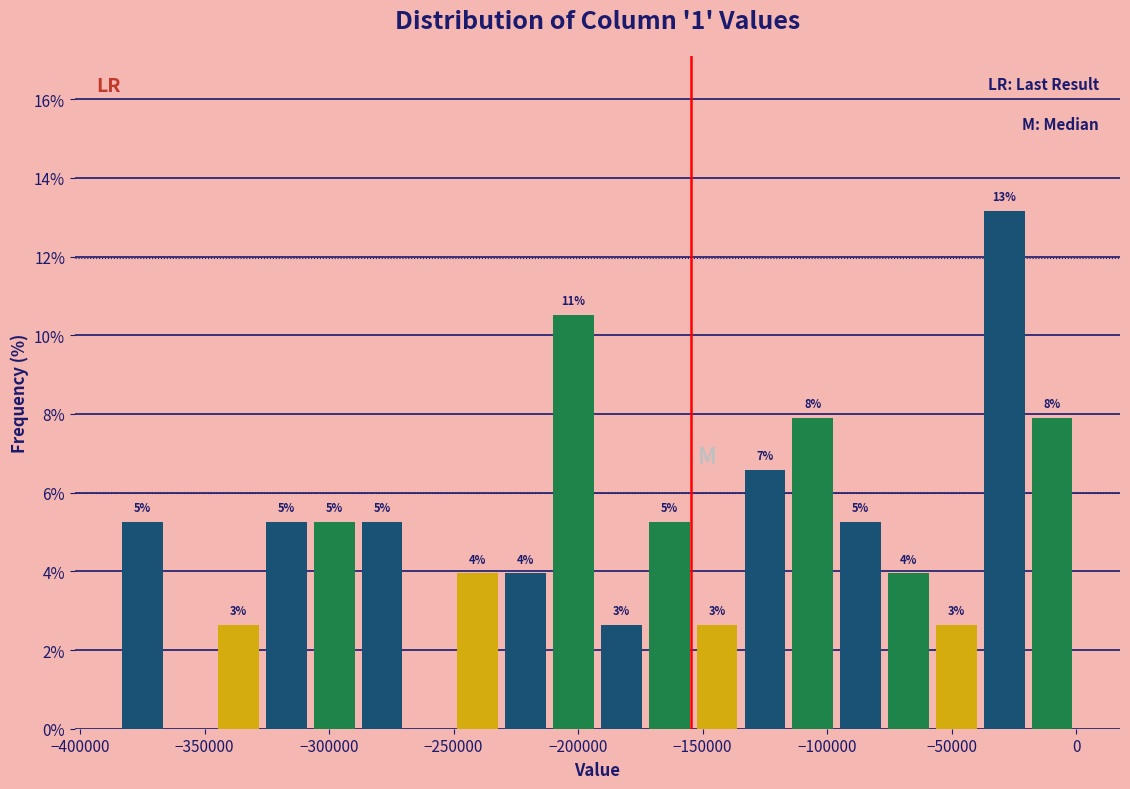

Around what value on the x-axis is the tallest bar? Give the approximate position of its centre, as read against the axis.

-30000